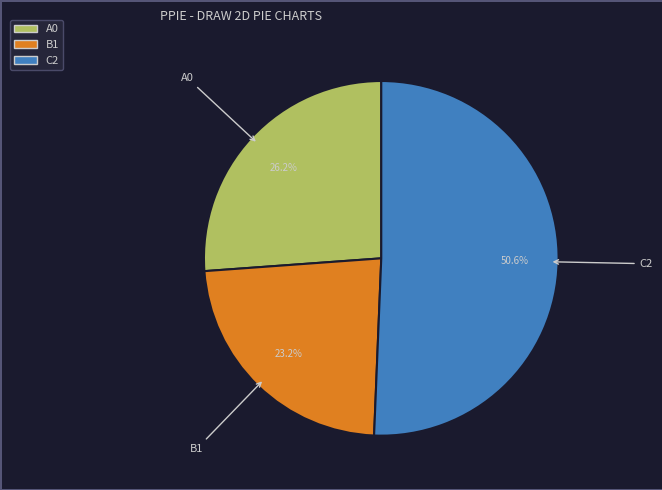

Count the number of slices in the pie.

3